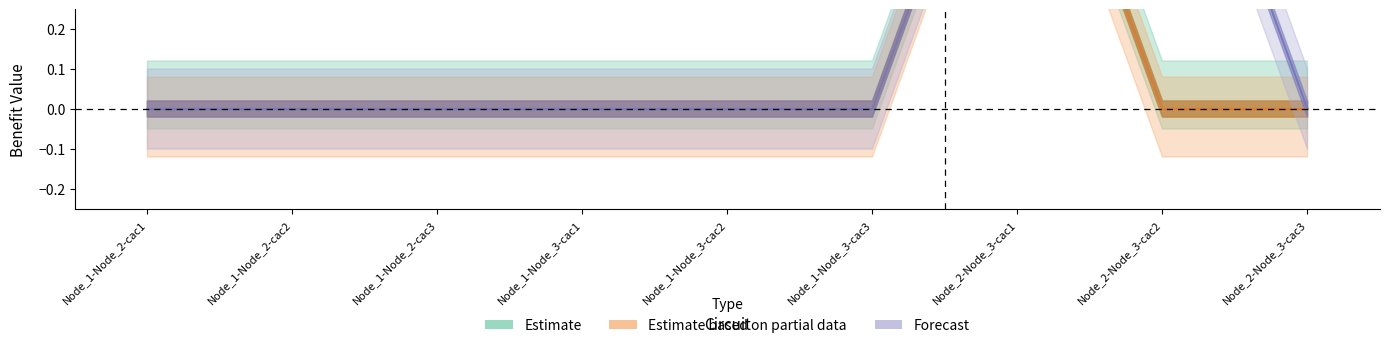

Is it true that RES and Demand equals 0 at Node_2-Node_3-cac3?

True